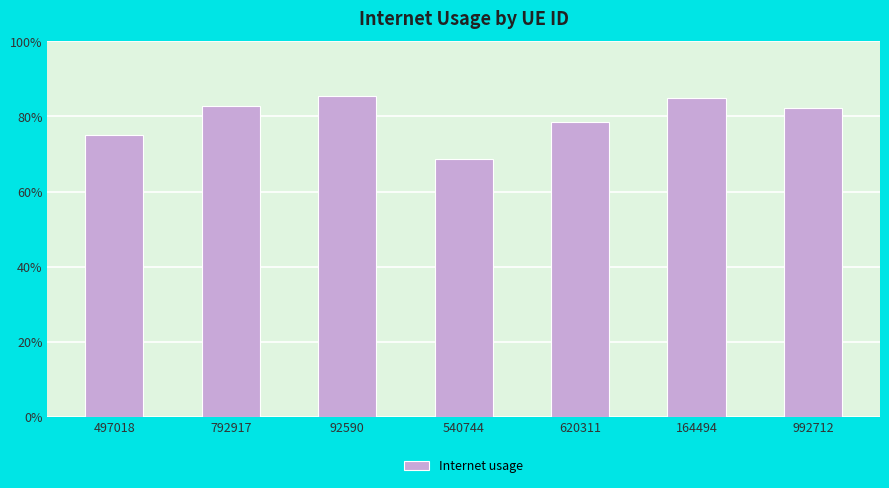

Does the chart contain any negative values?

No